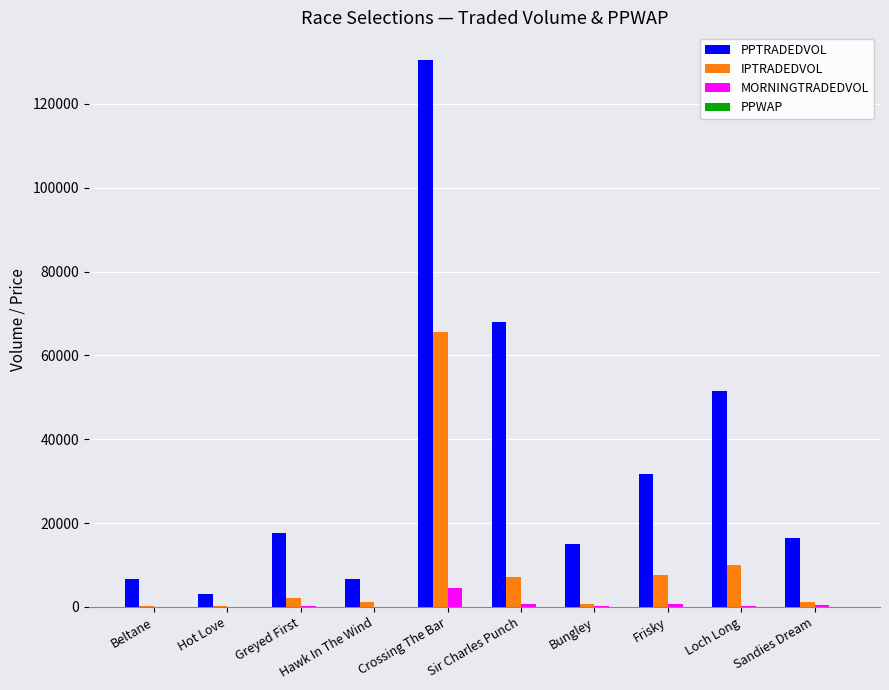

At which category does the chart reach its peak across all series?

Crossing The Bar